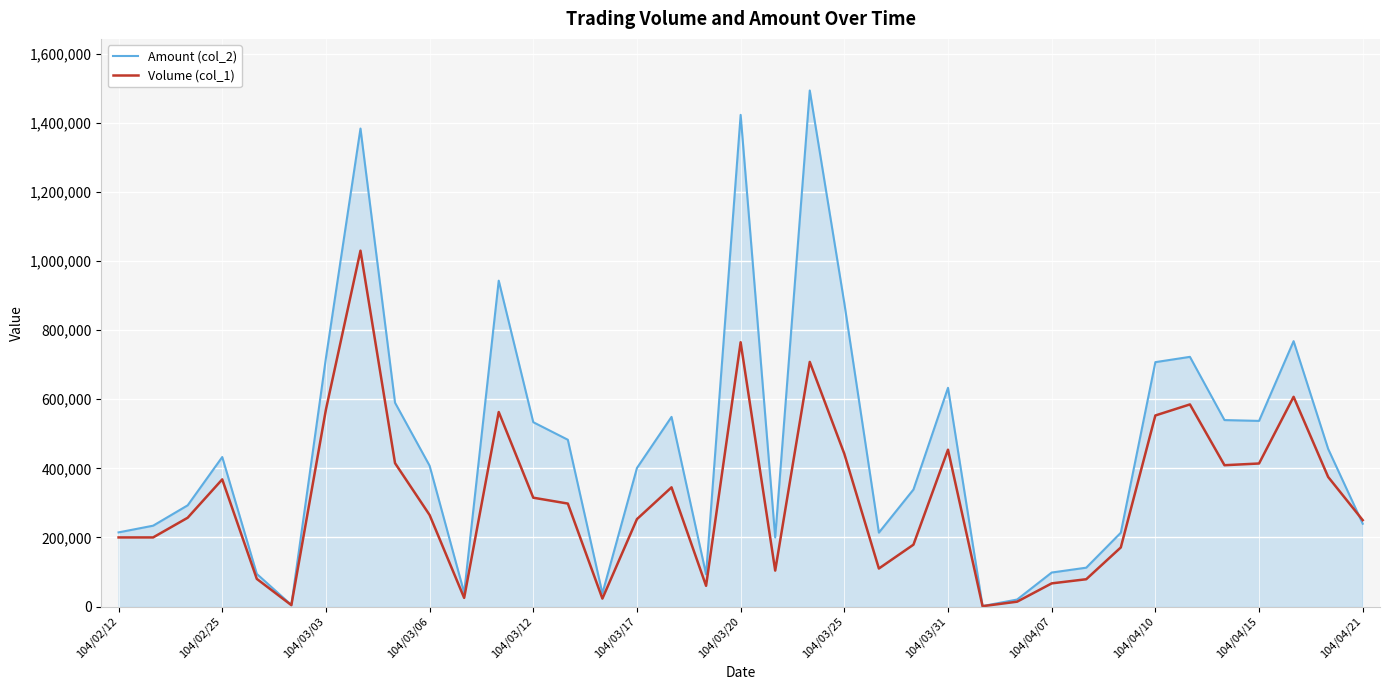

Rank the series by their maximum value, from highest to lowest.

Amount (col_2), Volume (col_1)